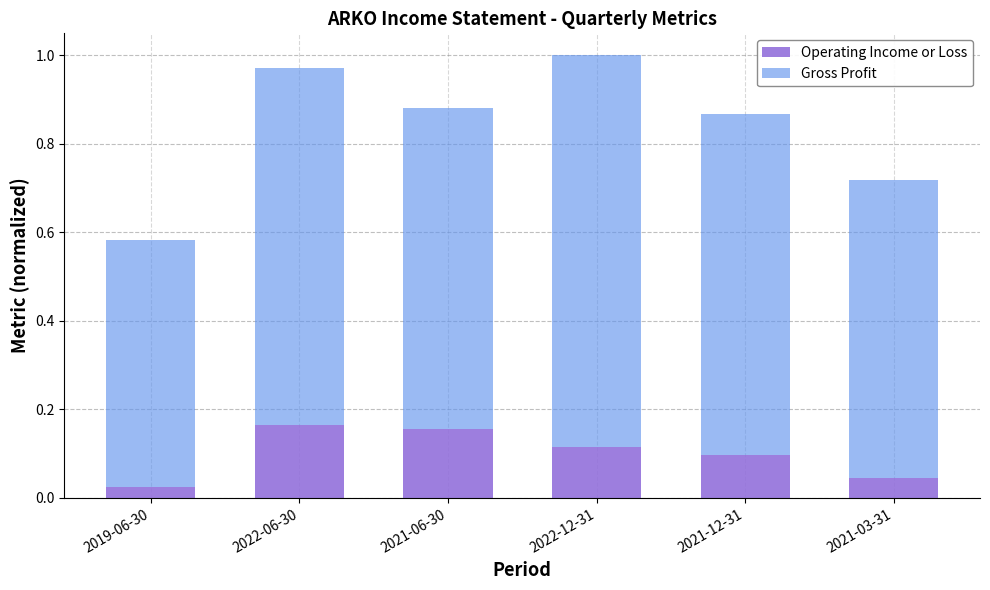

How many distinct data groups are displayed?

2